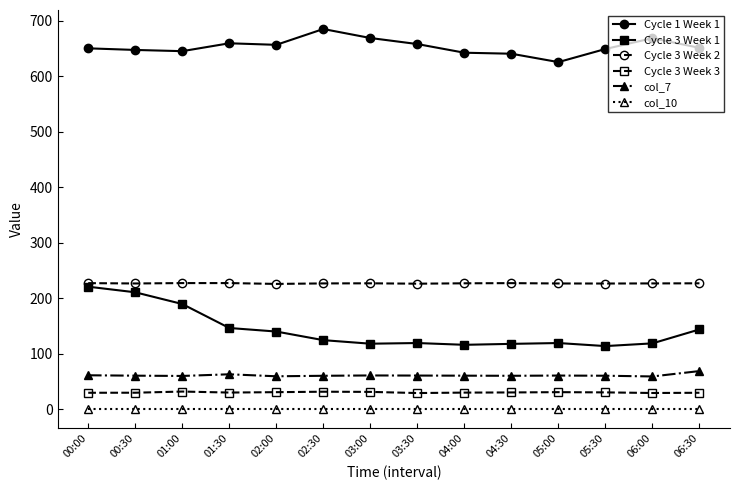

True or false: Cycle 1 Week 1 and Cycle 3 Week 1 intersect in this chart.

False